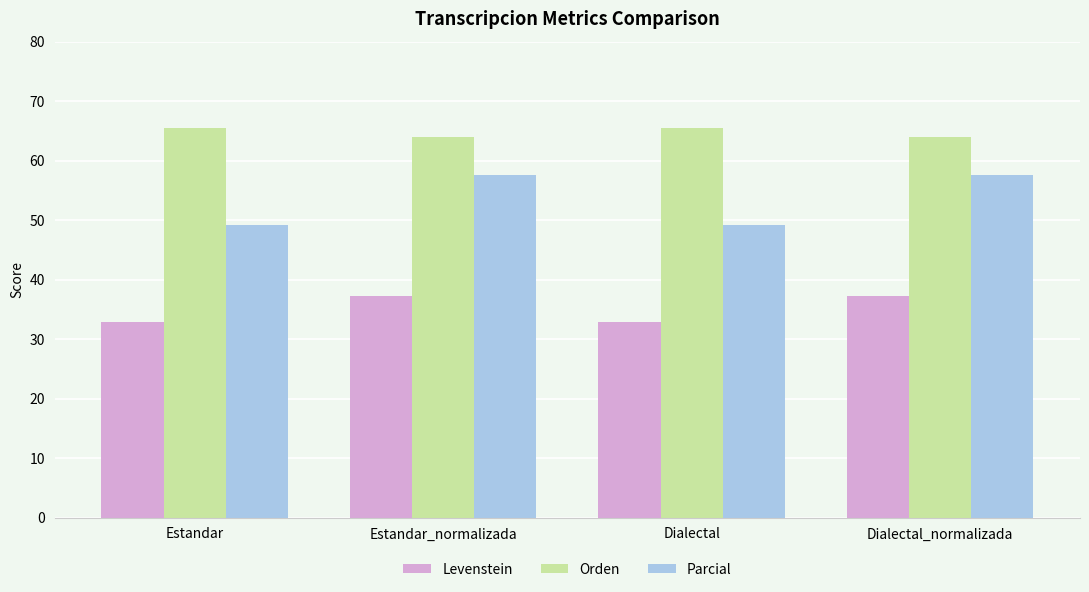

How many bars are there in total?

12